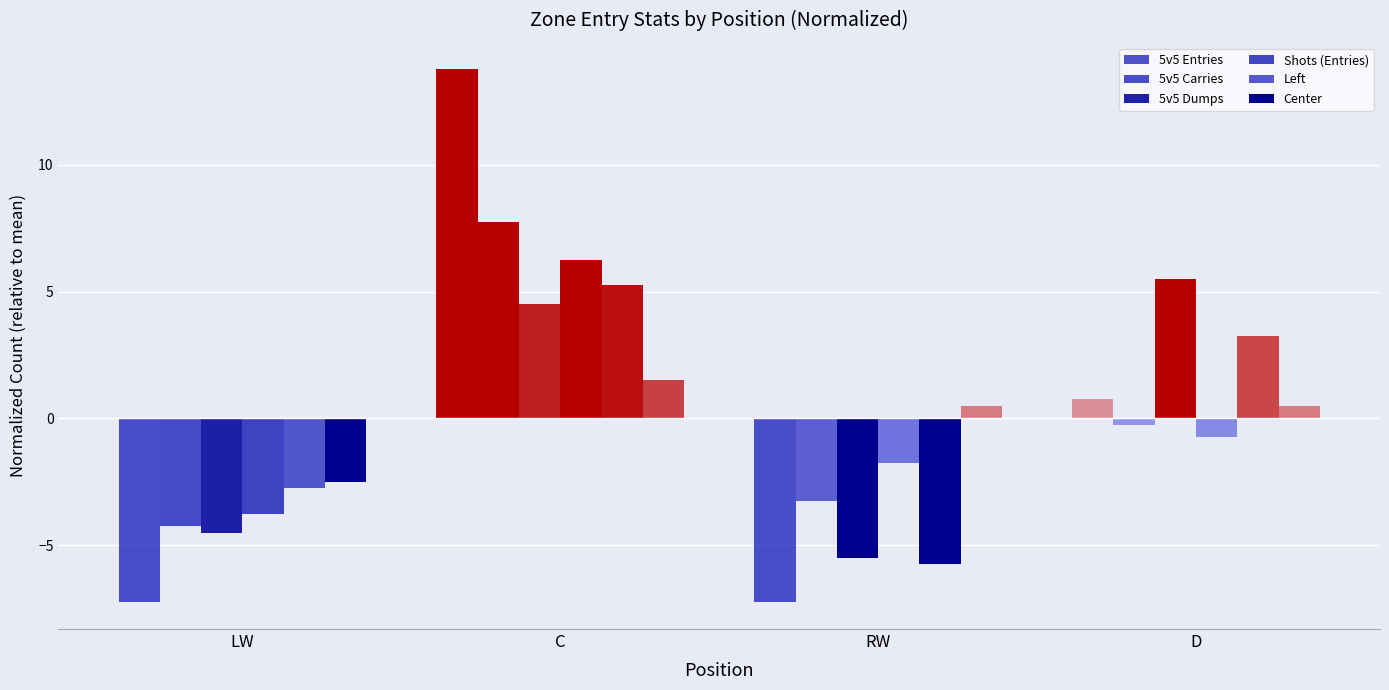

What is the total value across all series at C?

39.0